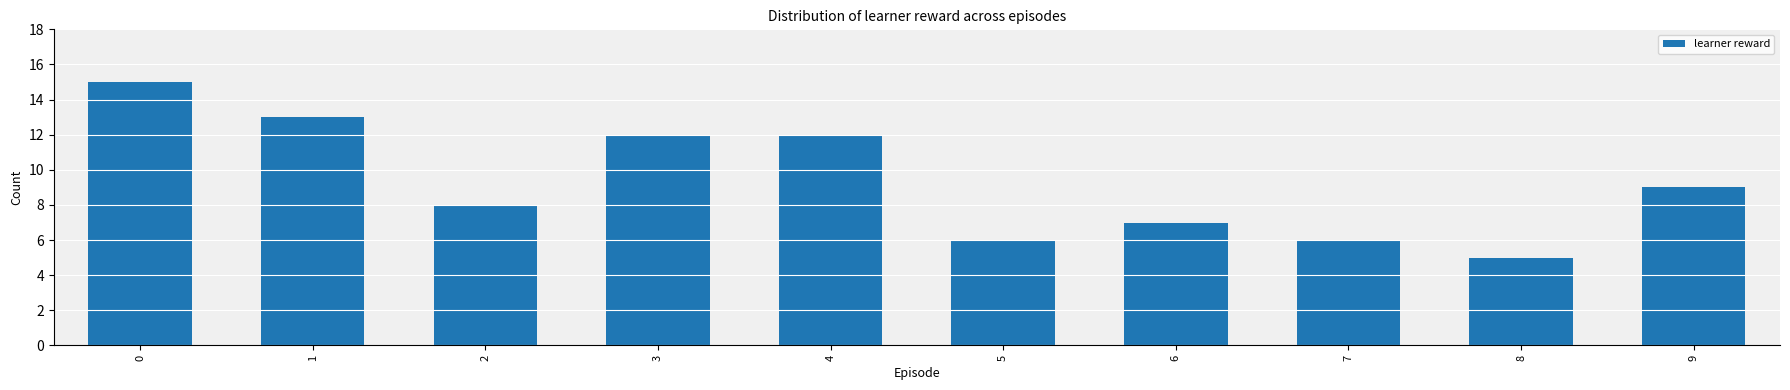

Where is the data nearest to the value 10?

9